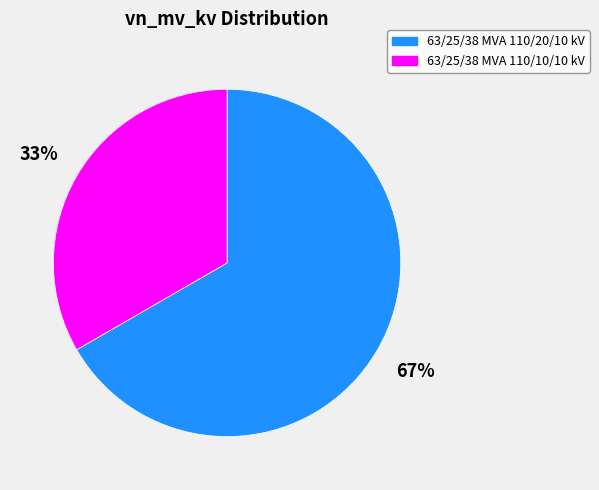

How many slices are in this pie chart?

2